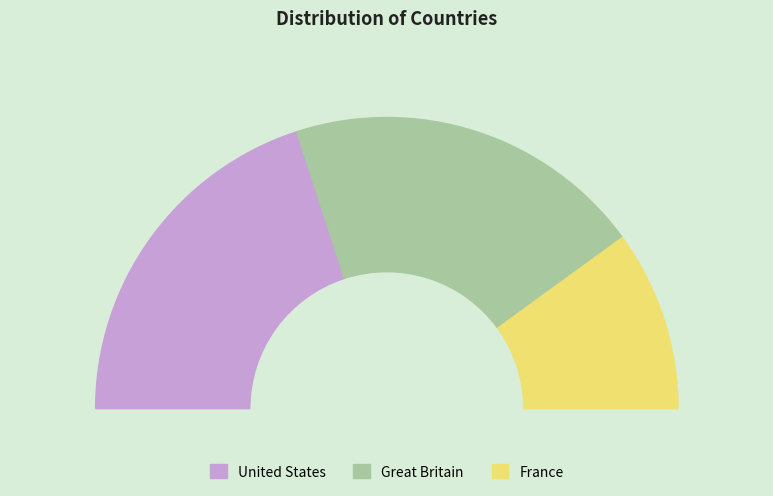

What portion of the pie excludes Great Britain?

60.0%